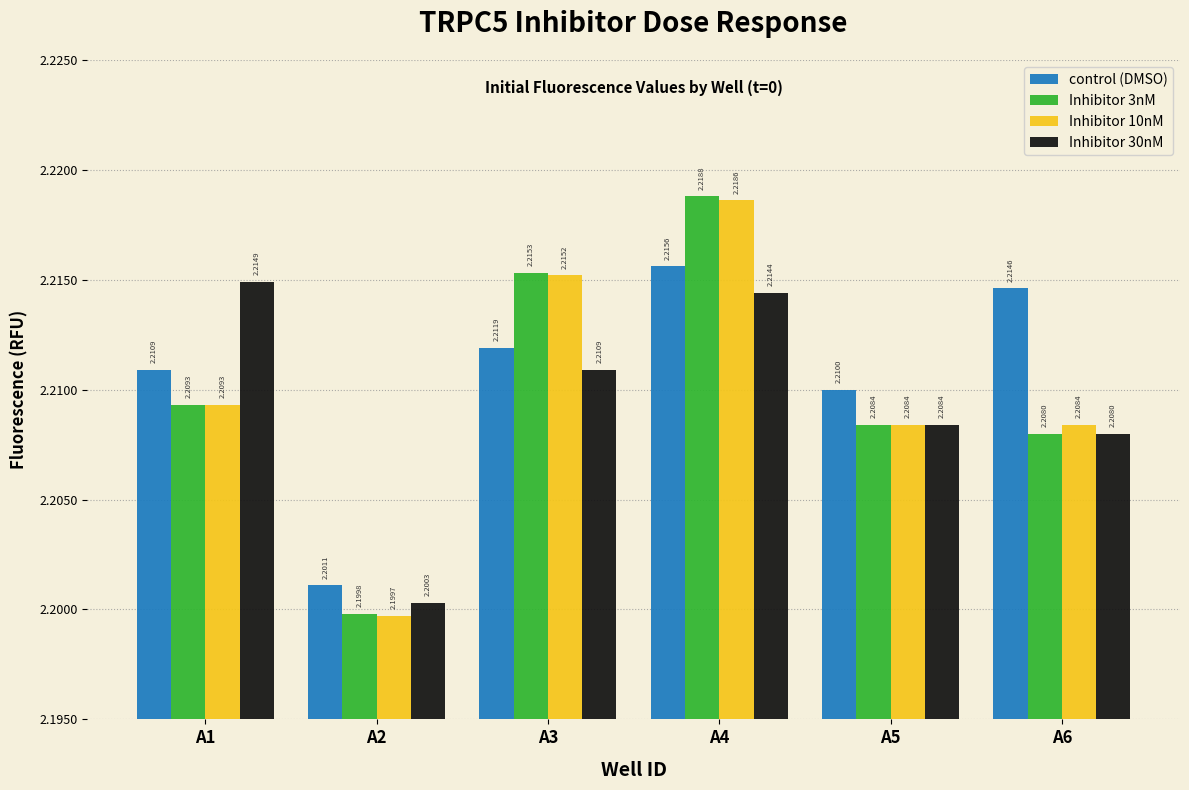

What is the sum of the Inhibitor 30nM values at A4 and A1?

4.4